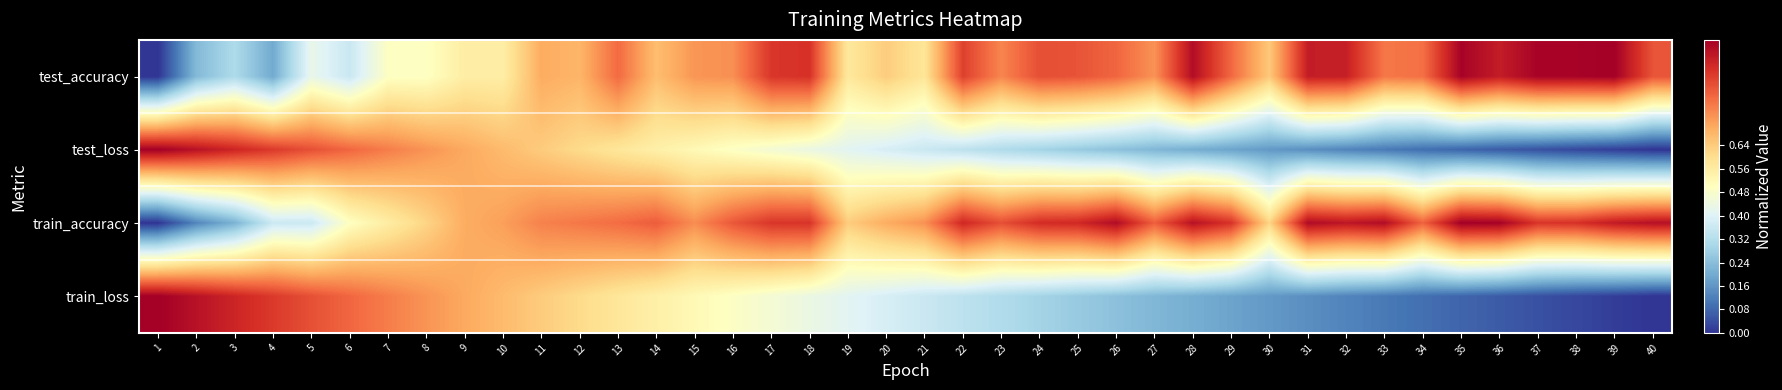

How many categories are shown in the chart?

40